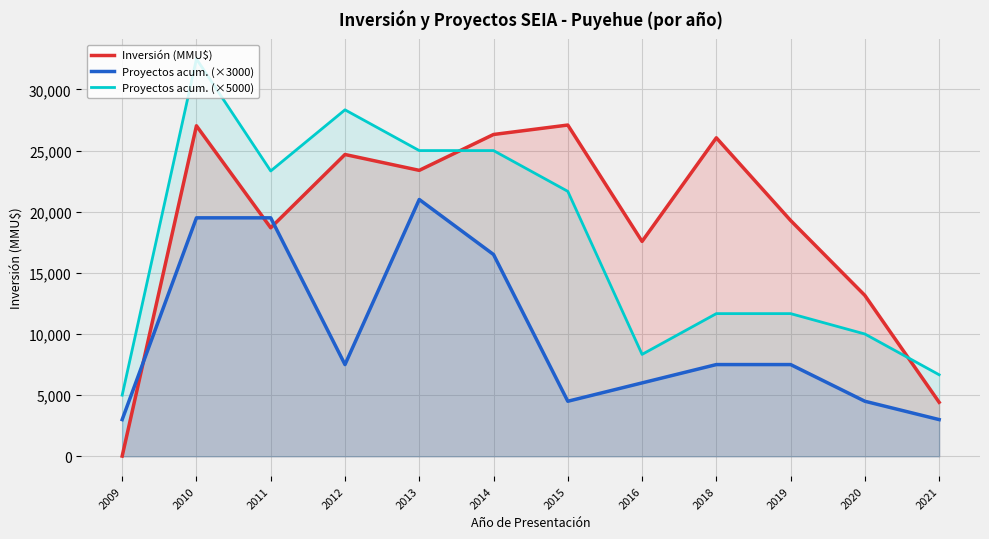

What is the difference between the Proyectos acum. (×3000) values at 2010 and 2021?

16500.0